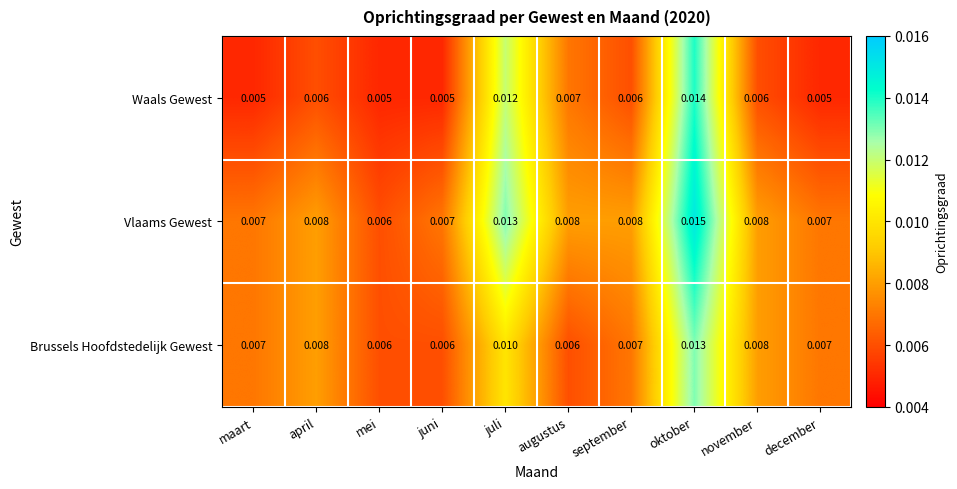

At how many categories does at least one series exceed 0?

10